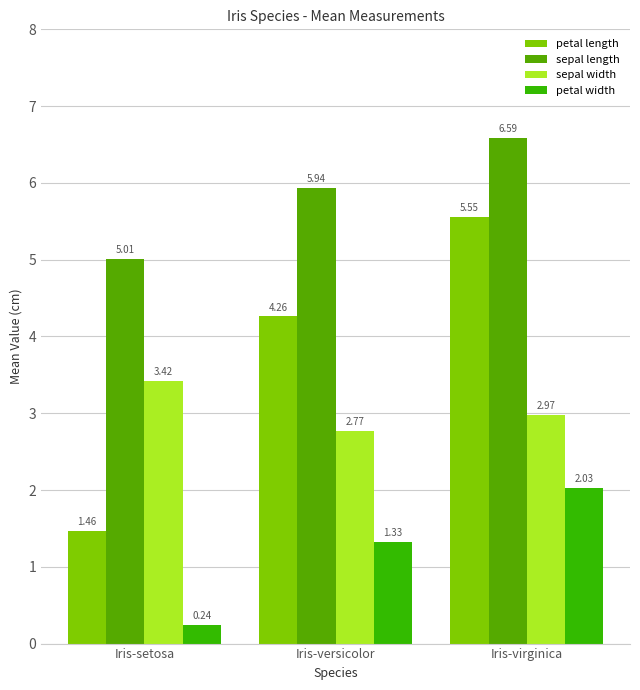

Rank the series by their maximum value, from highest to lowest.

sepal length, petal length, sepal width, petal width